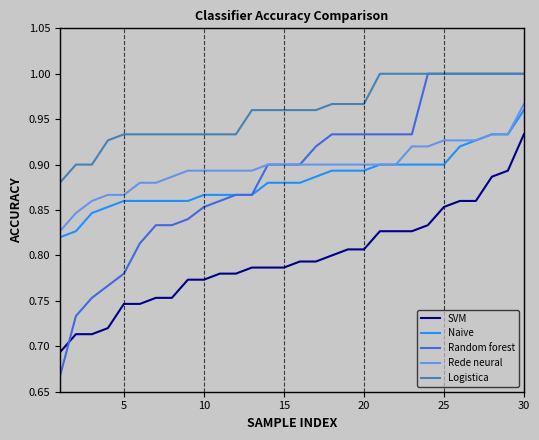

At how many categories does at least one series exceed 0?

30